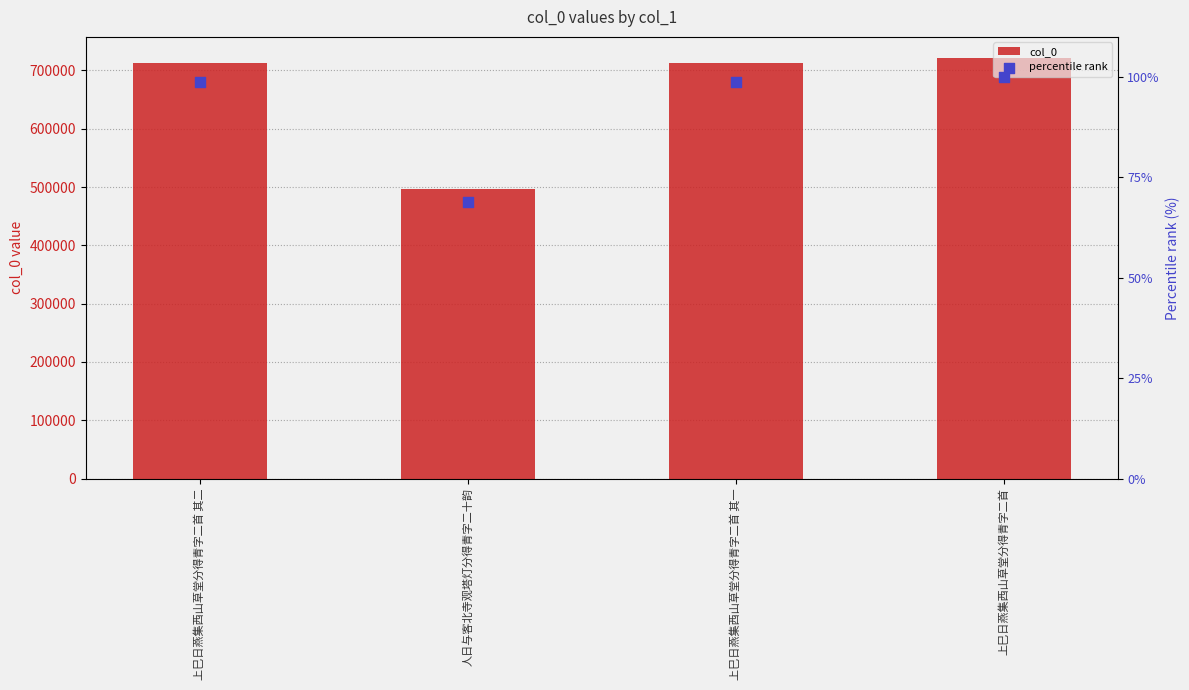

Is the value of percentile rank at 上巳日燕集西山草堂分得青字二首 其二 greater than the value of col_0 at 上巳日燕集西山草堂分得青字二首 其一?

No